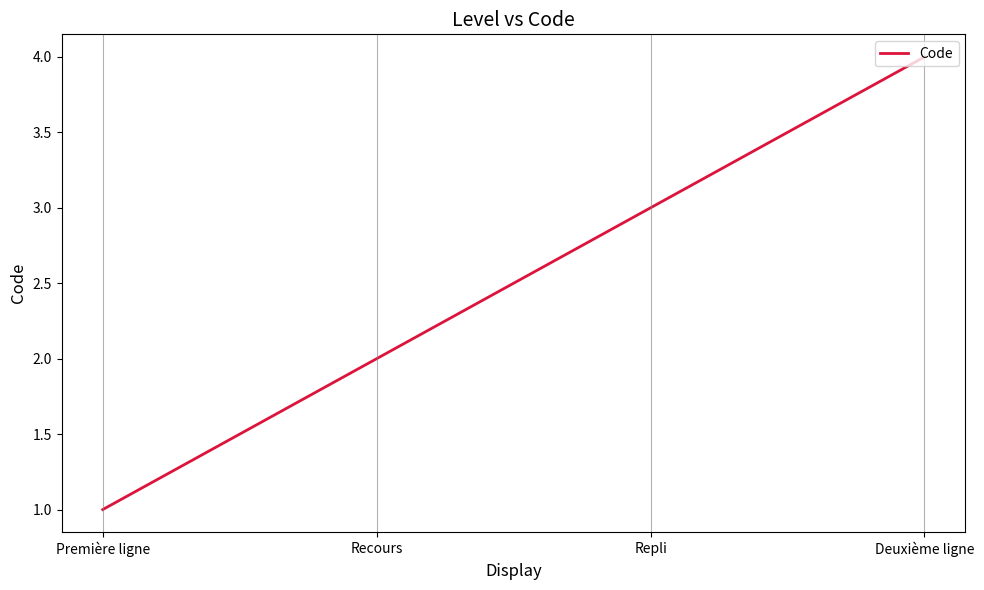

How many distinct data groups are displayed?

1